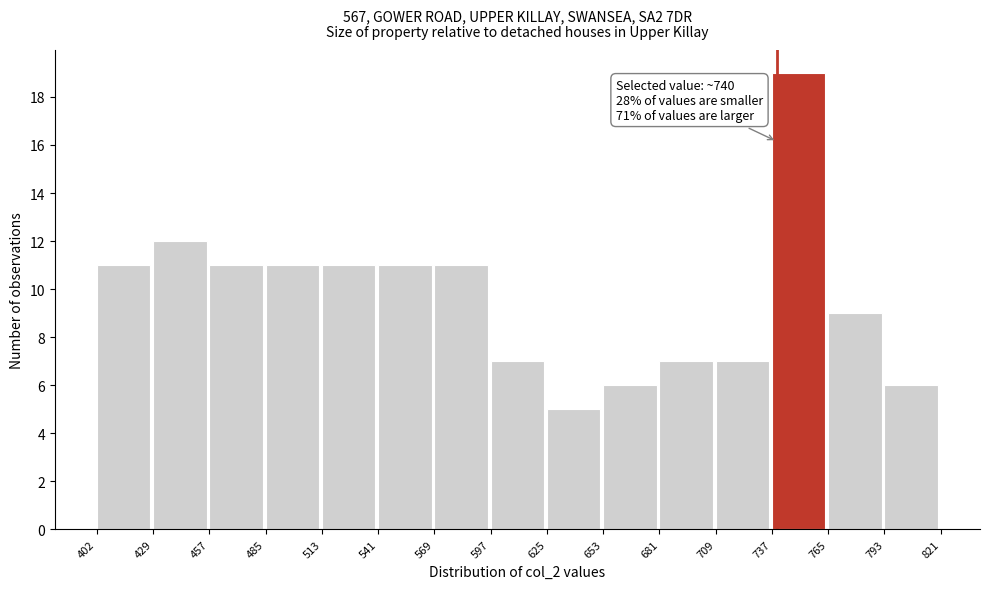

Which range on the x-axis has the tallest bar?

737 to 765